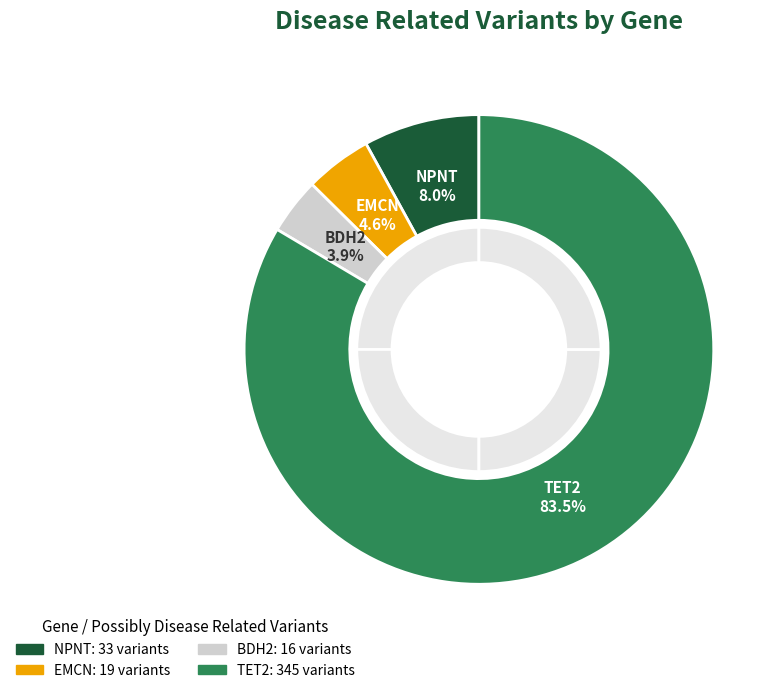

What is the change in value from BDH2 to TET2?

+329